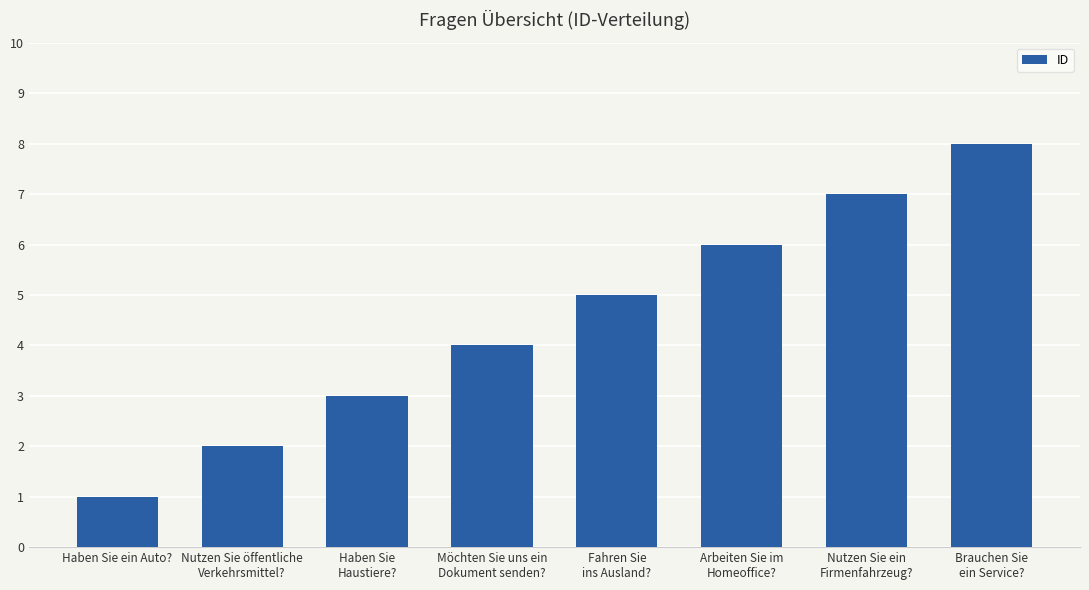

How many categories are shown in the chart?

8